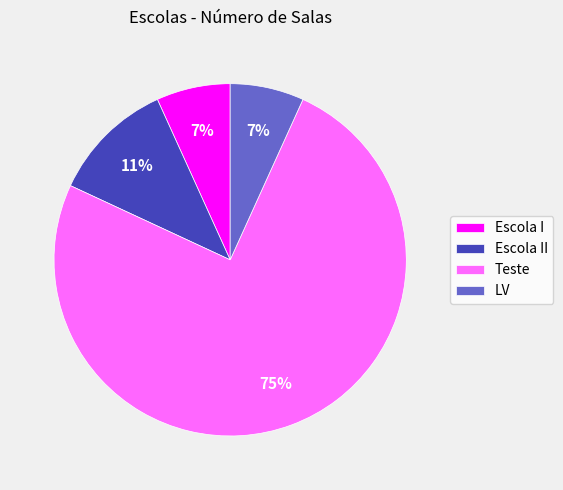

To the nearest percent, what is the combined percentage of Escola I and Teste?

82%